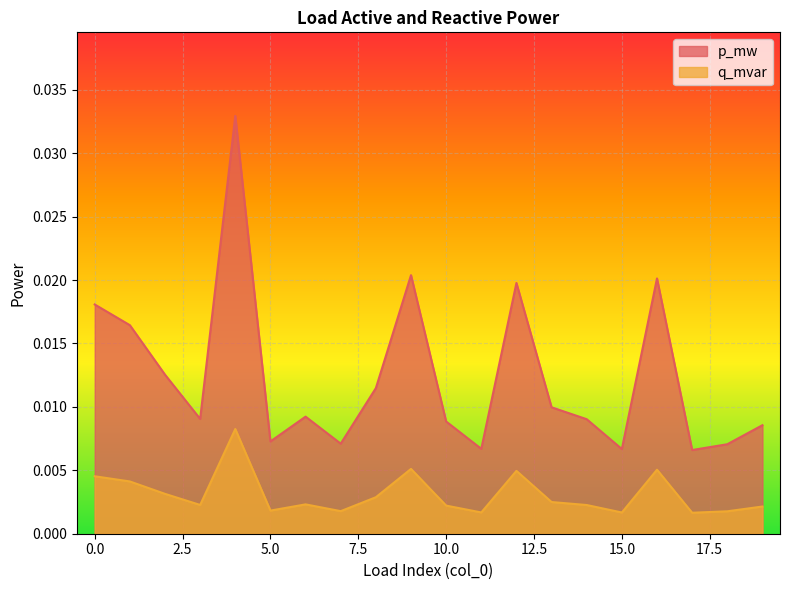

At which category is the sum across all series the highest?

4